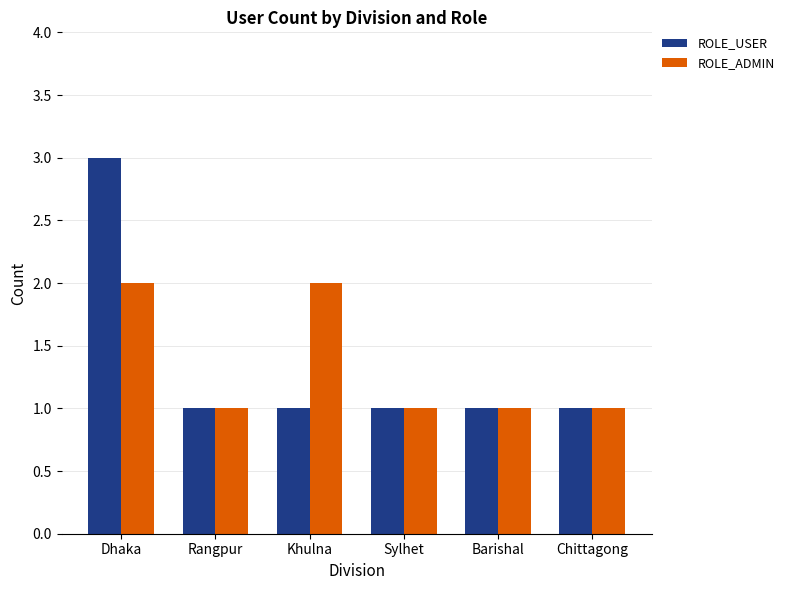

What are all the series names shown in the legend?

ROLE_USER, ROLE_ADMIN